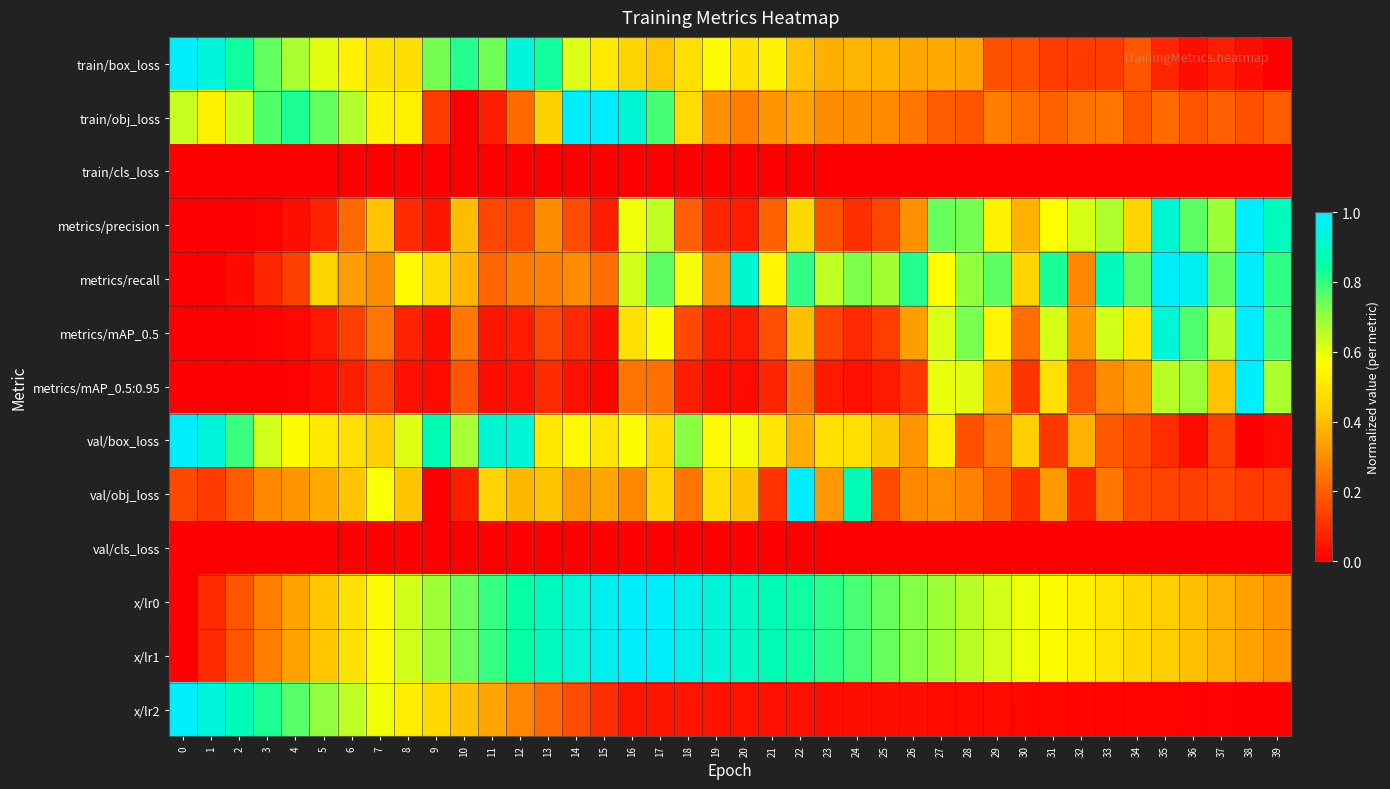

What is the total value across all series at 23?

4.2